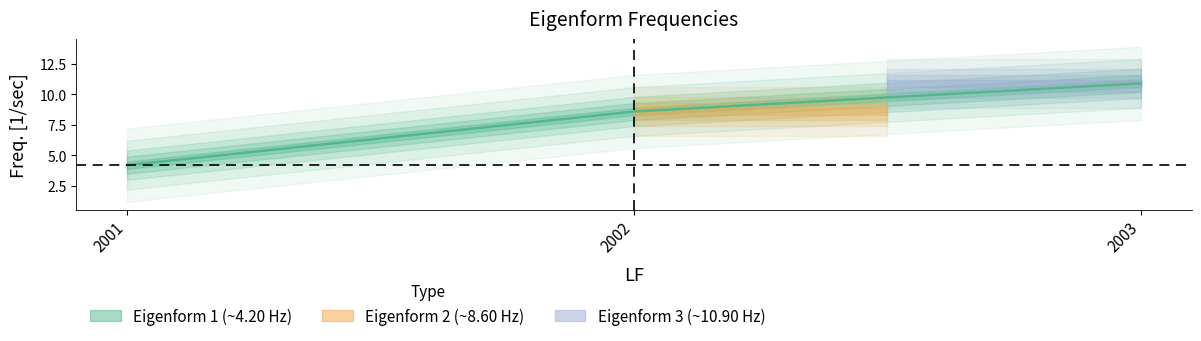

What is the maximum value shown in the chart?

10.9